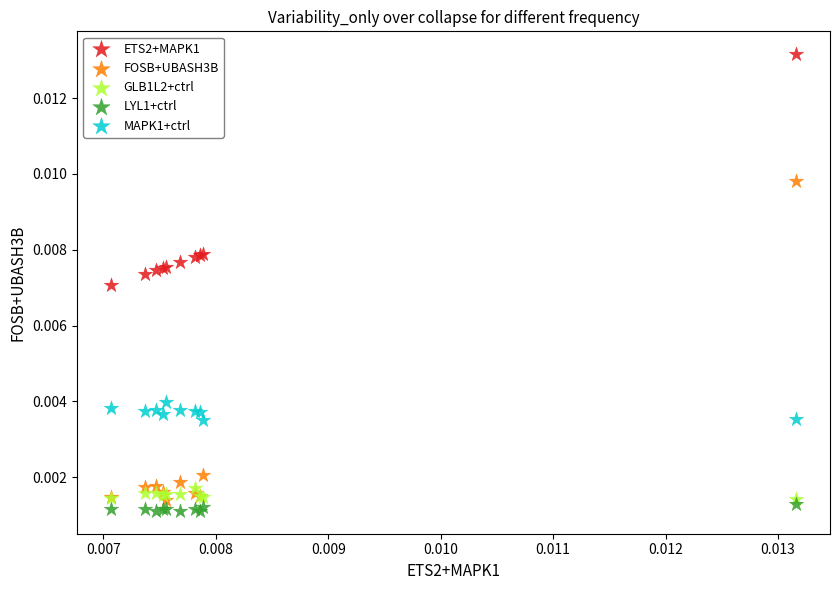

Which series contains the highest Y value?

ETS2+MAPK1